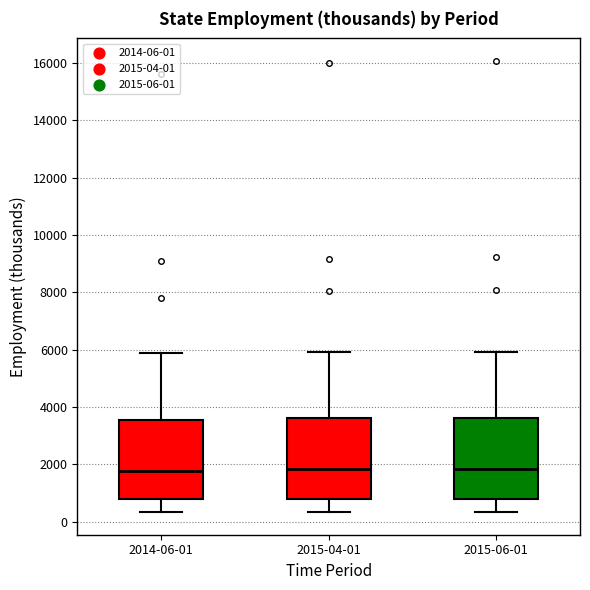

Reading left to right, transcribe this box plot: for each box, give where its median line is, the range the box spans, and where its two whiskers end, as read against the y-axis. The values are not printed on the chart, so give them approximately, as read against the axis.

2014-06-01: median 1800, box 800 to 3600, whiskers 400 to 5800
2015-04-01: median 1800, box 800 to 3600, whiskers 400 to 6000
2015-06-01: median 1800, box 800 to 3600, whiskers 400 to 6000